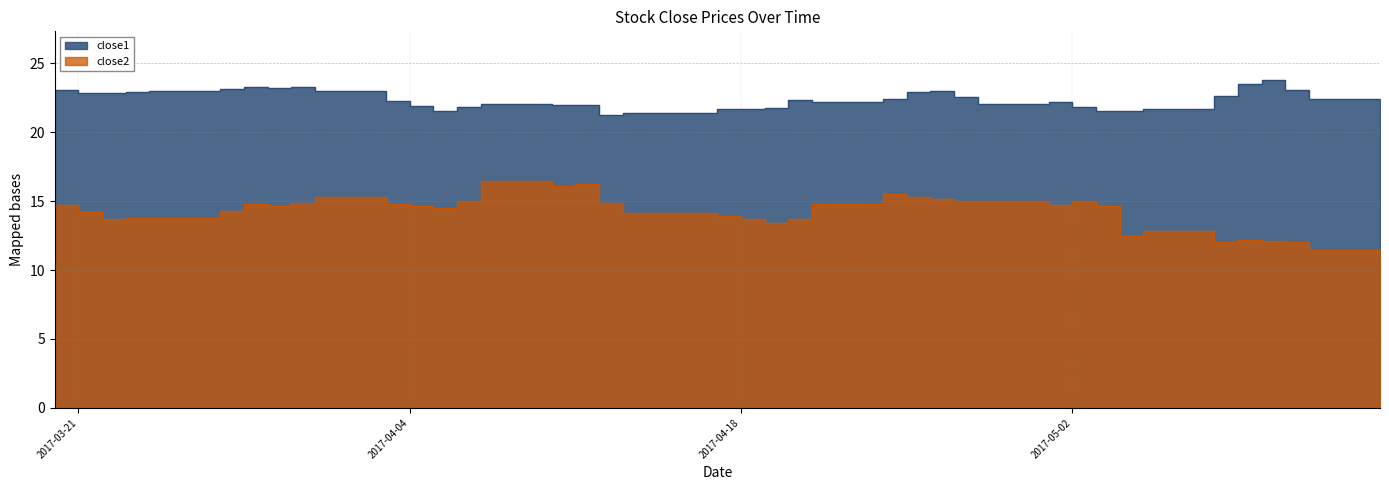

What are all the series names shown in the legend?

close1, close2